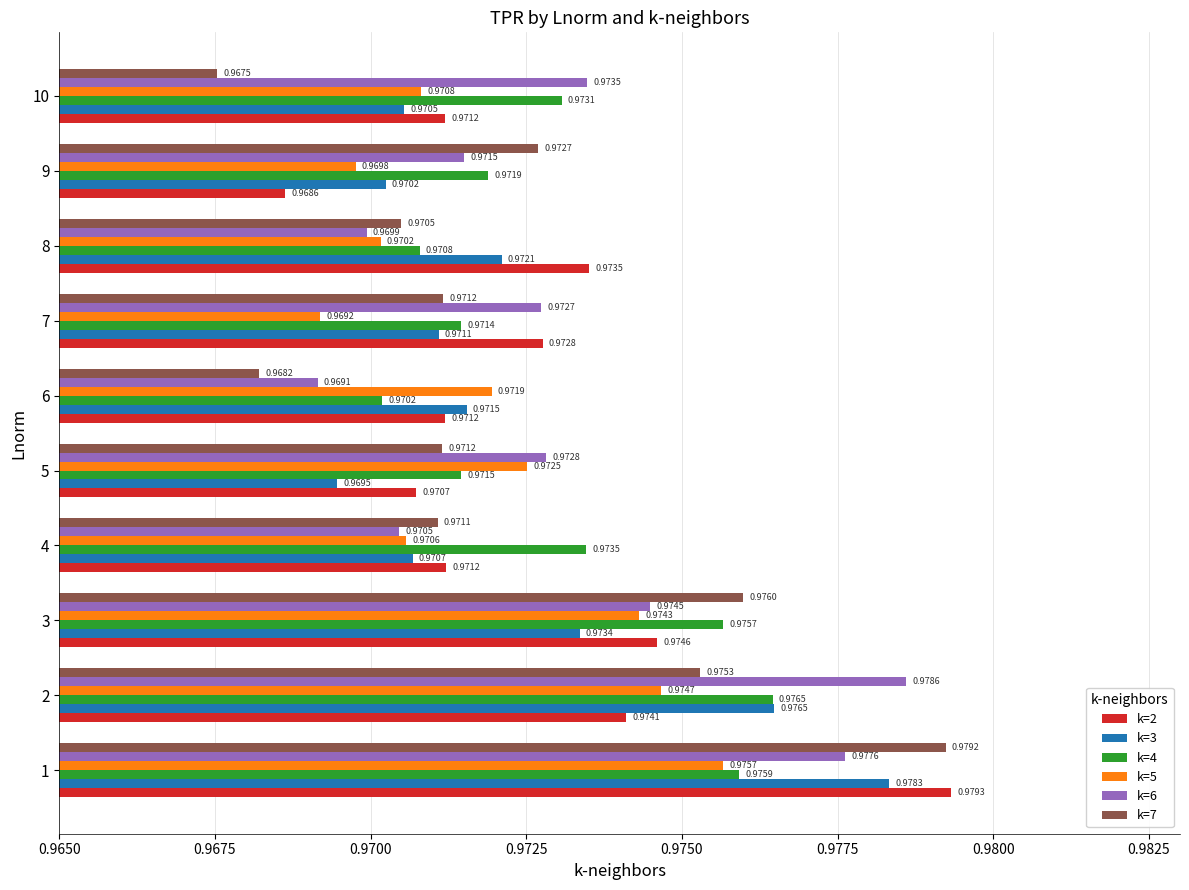

What is the sum of all k=6 values?

9.7